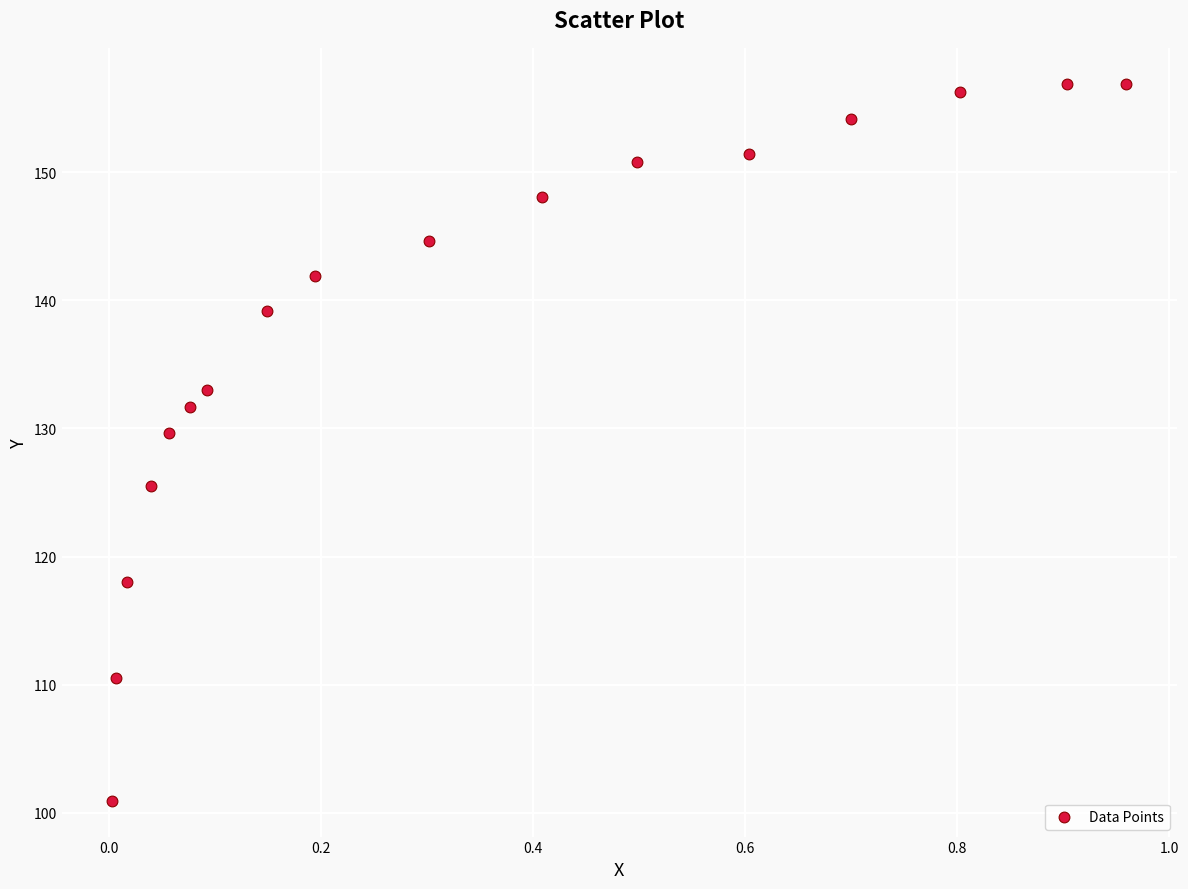

What is the range of Y values (max minus min)?

55.9